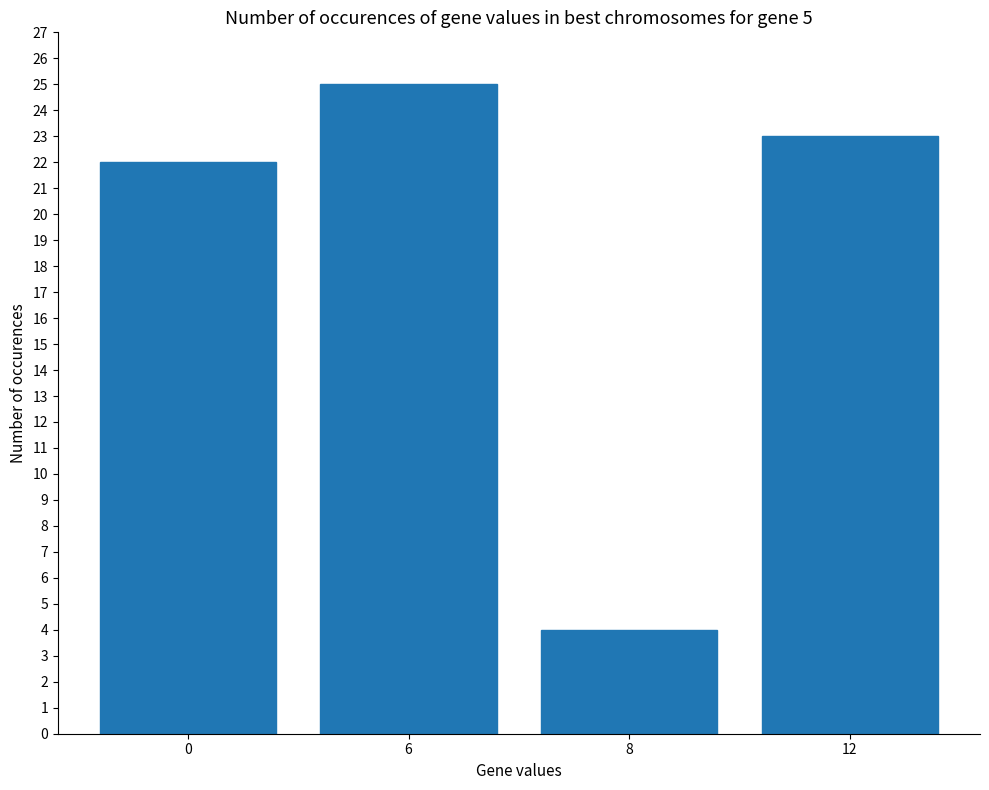

Rank the categories by value from highest to lowest.

6, 12, 0, 8